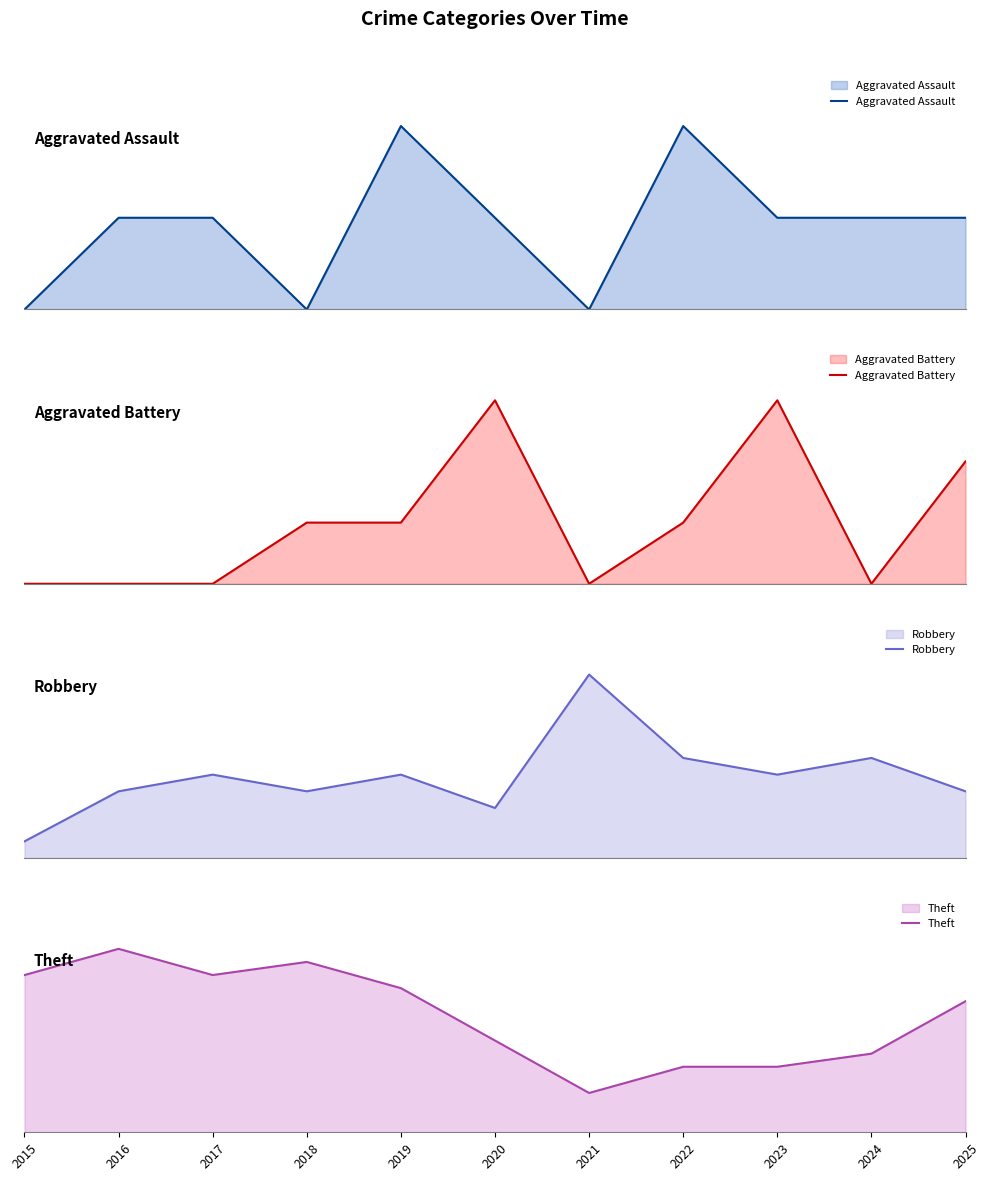

What is the difference between the second highest and second lowest values in the Theft series?

8